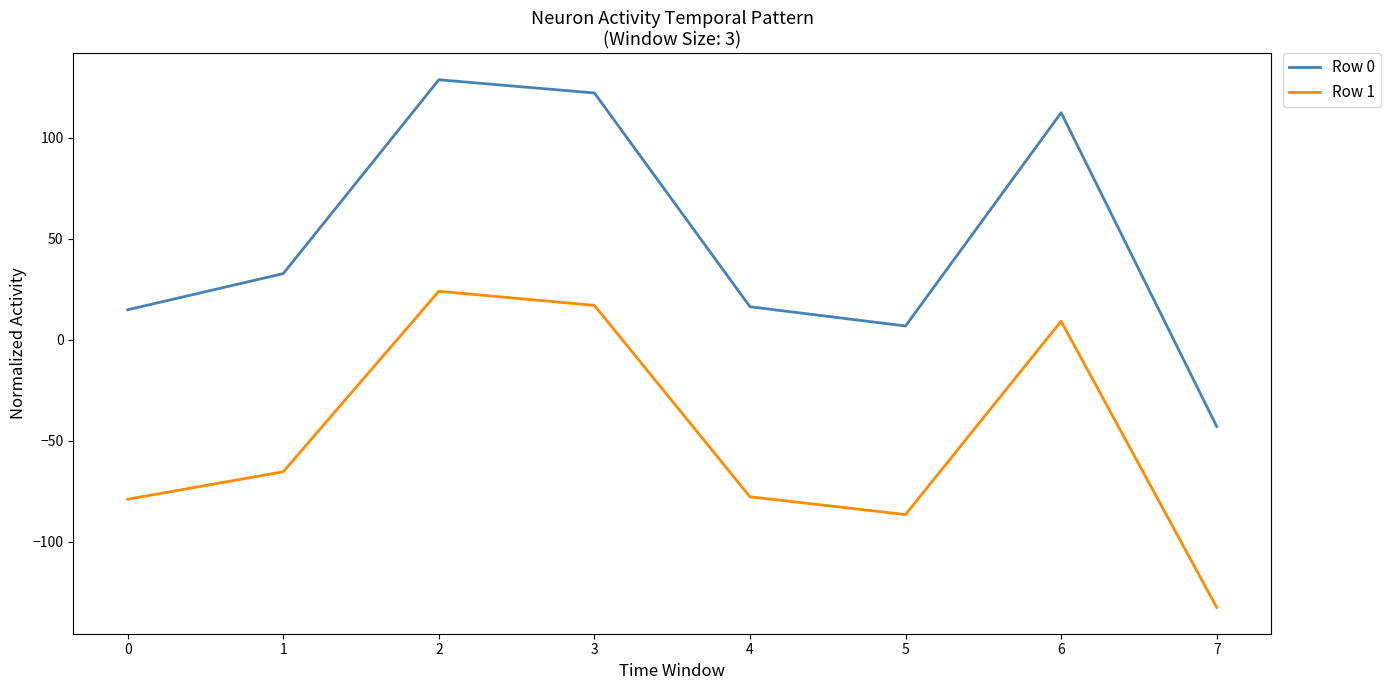

How many positive values does the Row 1 series have?

3